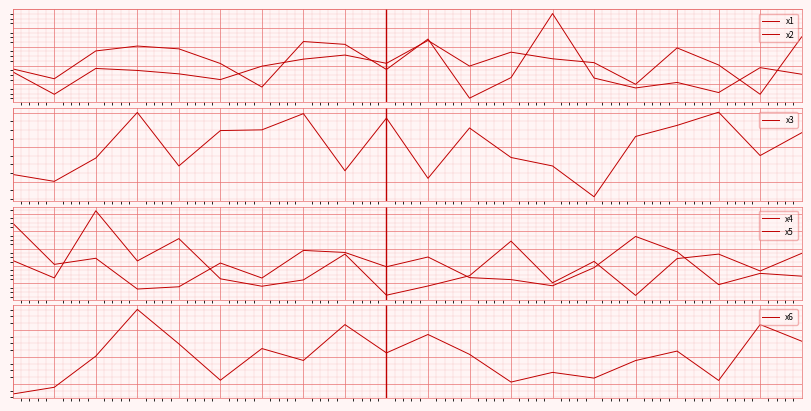

What is the difference between the maximum and second lowest values in the x6 series?

5.8